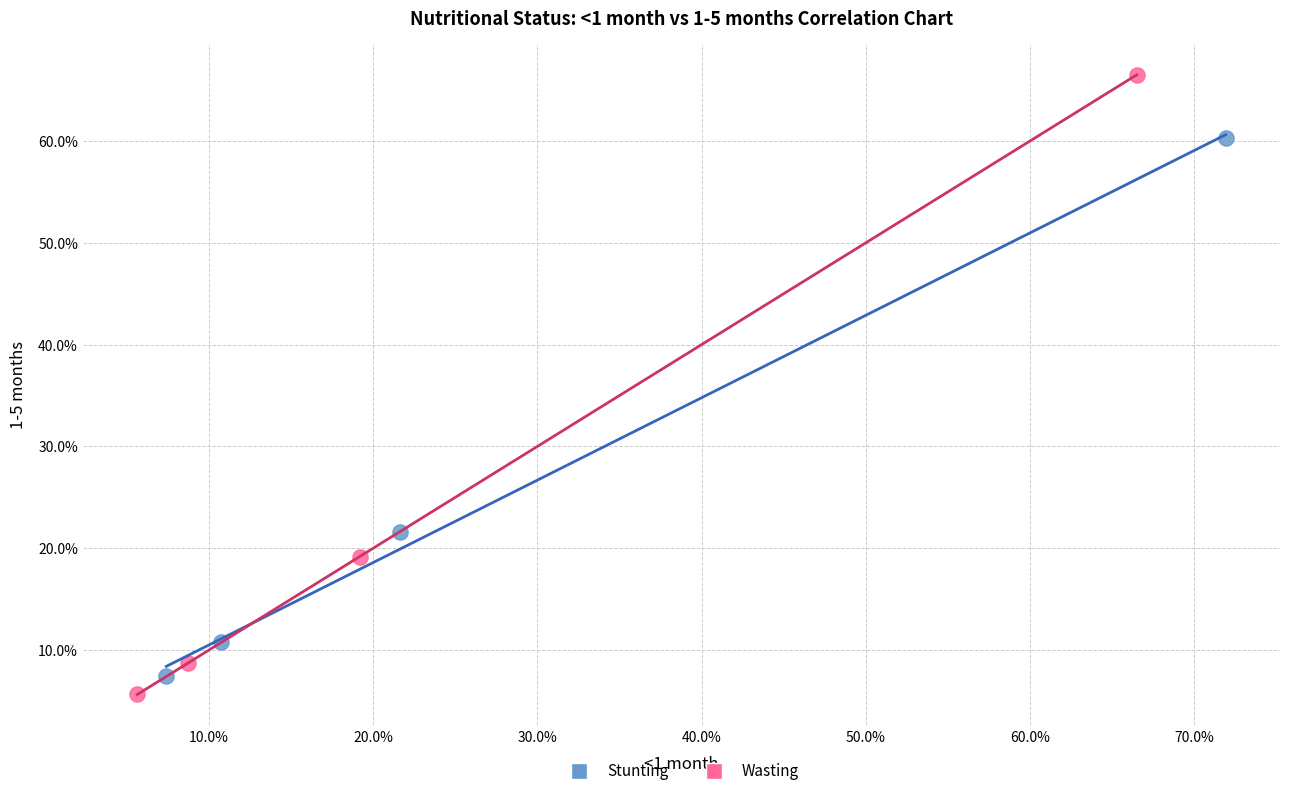

Which series contains the lowest Y value?

Wasting